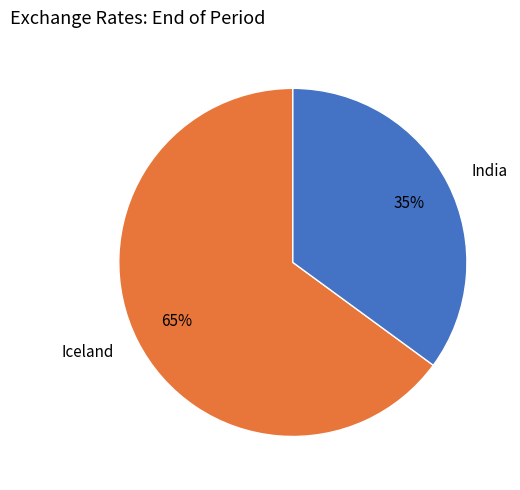

How many segments does this pie chart have?

2